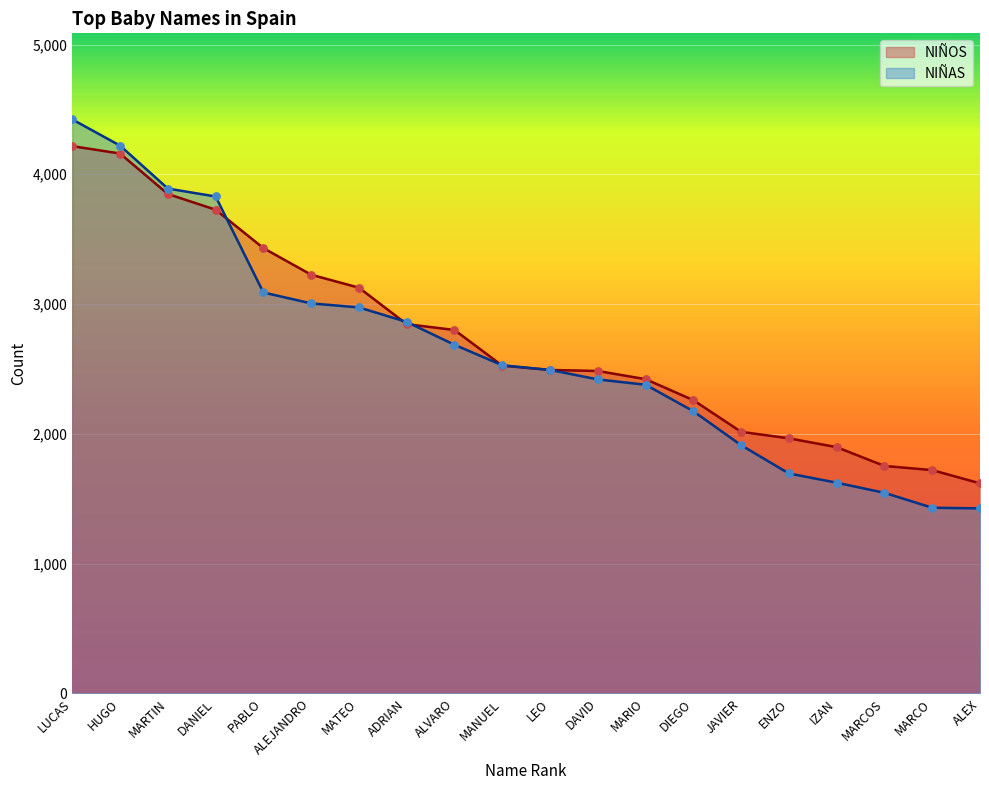

At how many categories does at least one series exceed 3332?

5